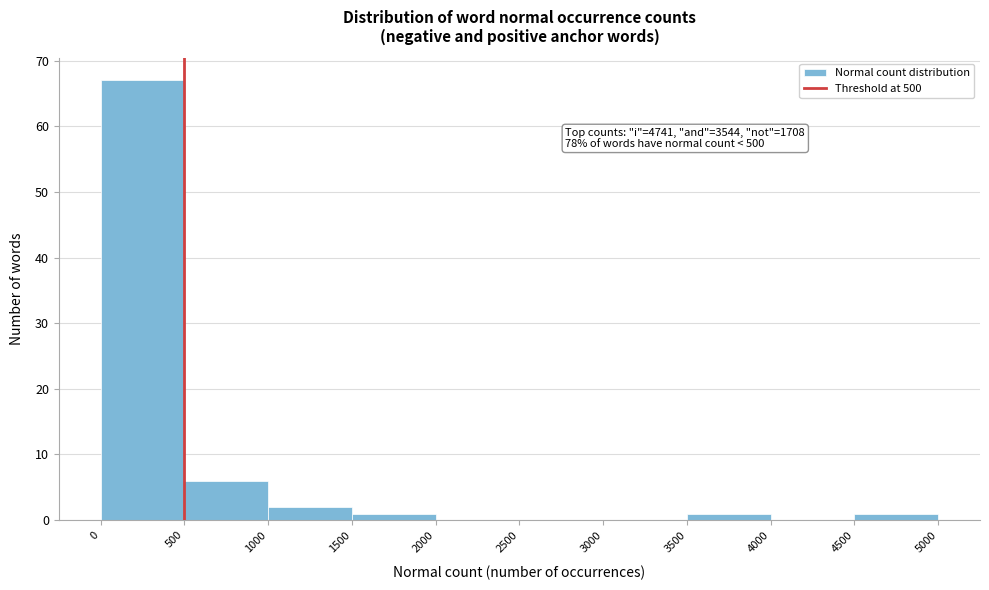

Which range on the x-axis has the tallest bar?

0 to 500